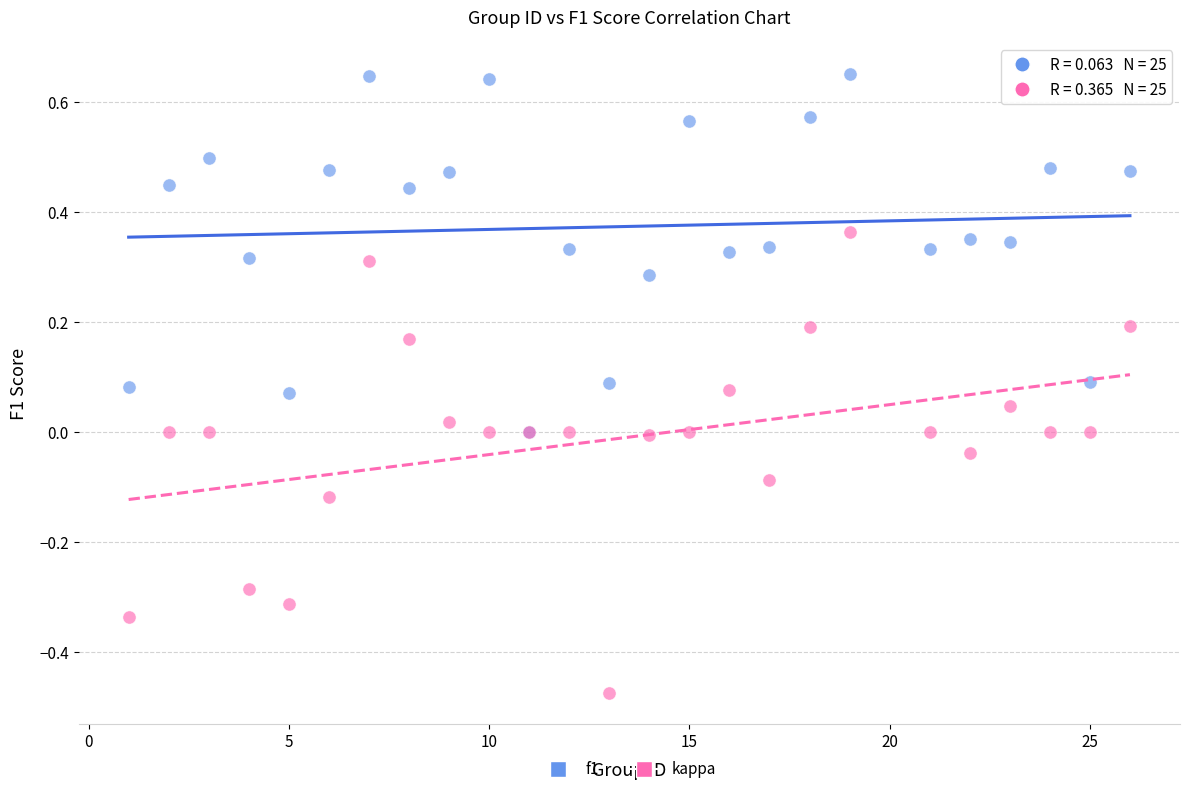

Which series contains the highest Y value?

f1